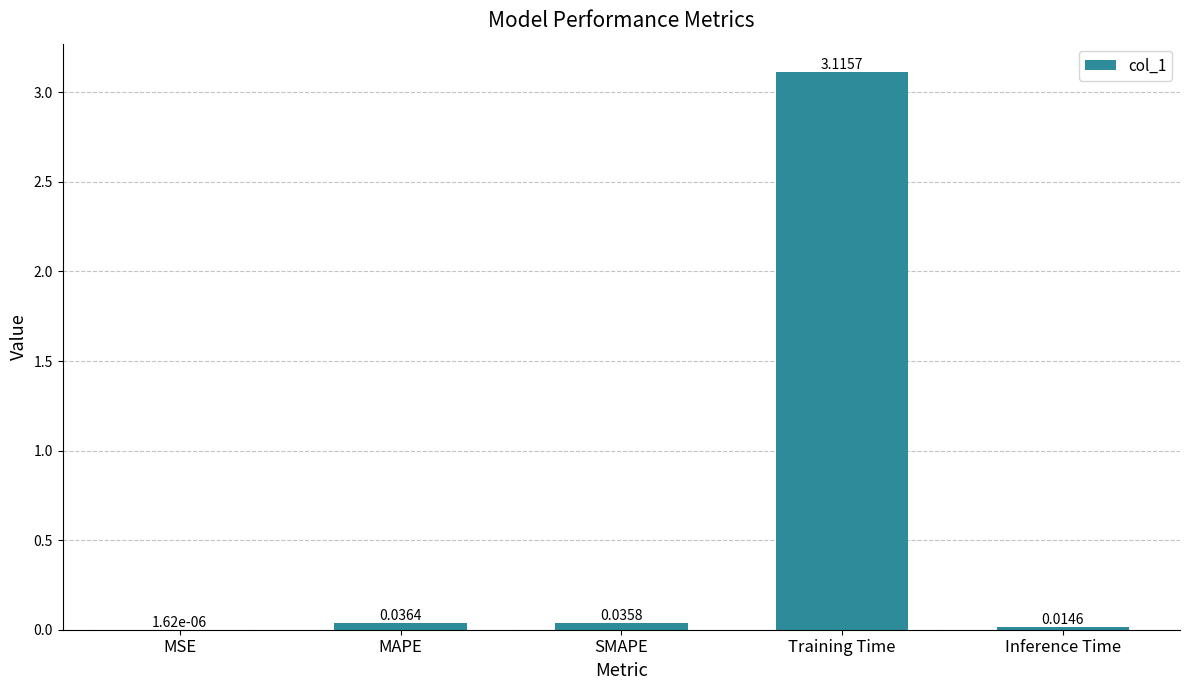

At which category does the chart reach its peak across all series?

Training Time